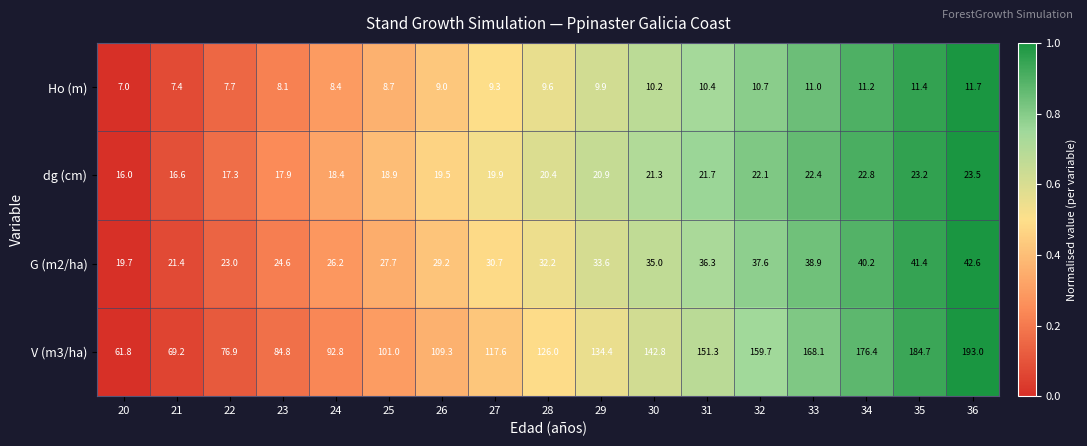

What is the sum of the V (m3/ha) values at 27 and 29?

252.0